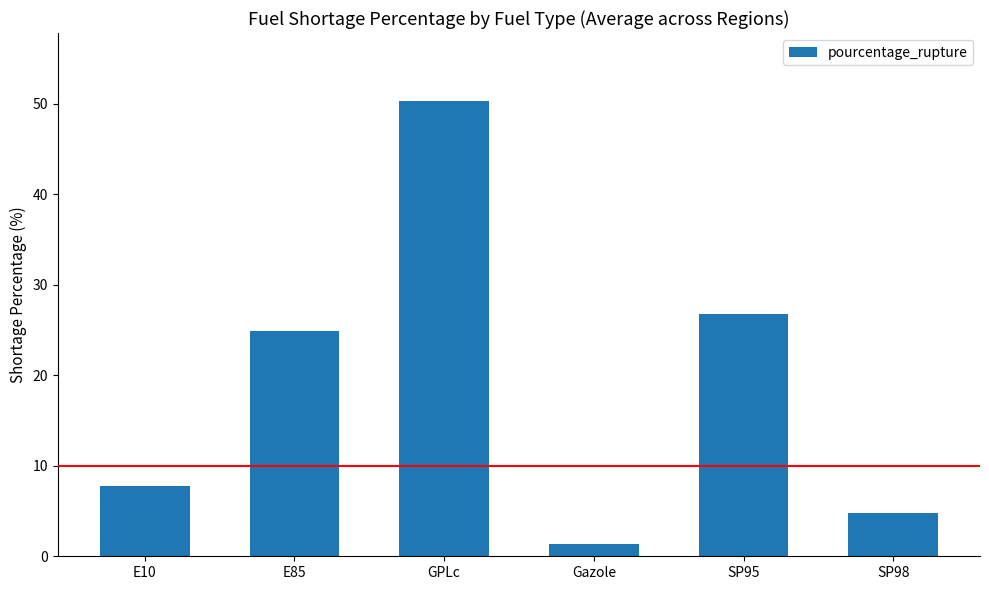

Between E10 and Gazole, which is larger?

E10